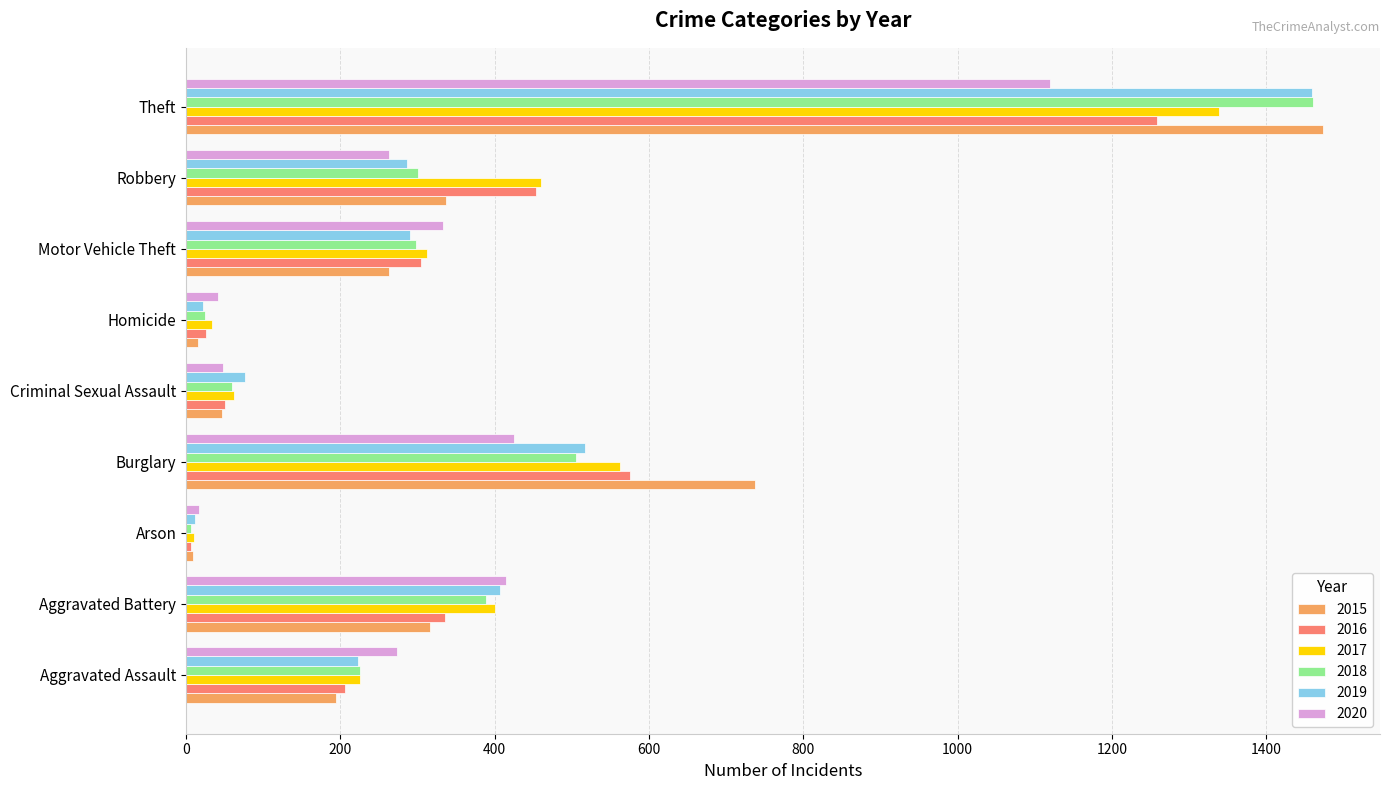

What is the maximum value for 2018?

1461